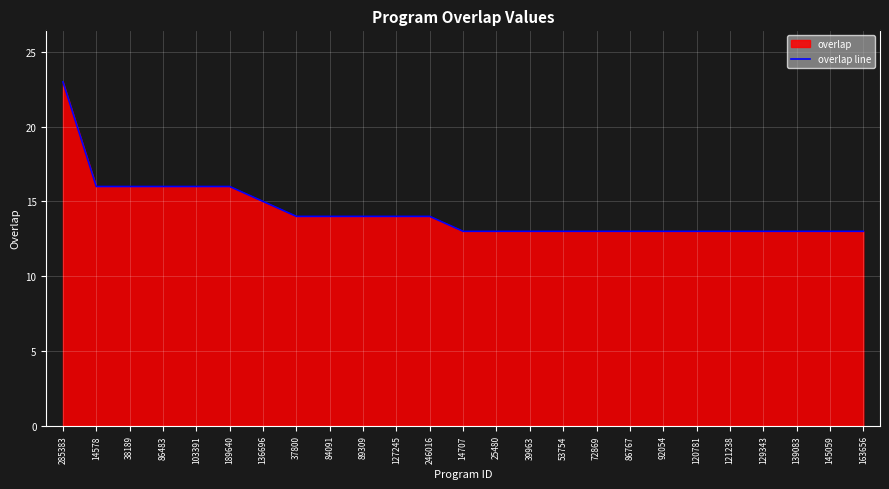

What is the value of the 4th point from the left?

16